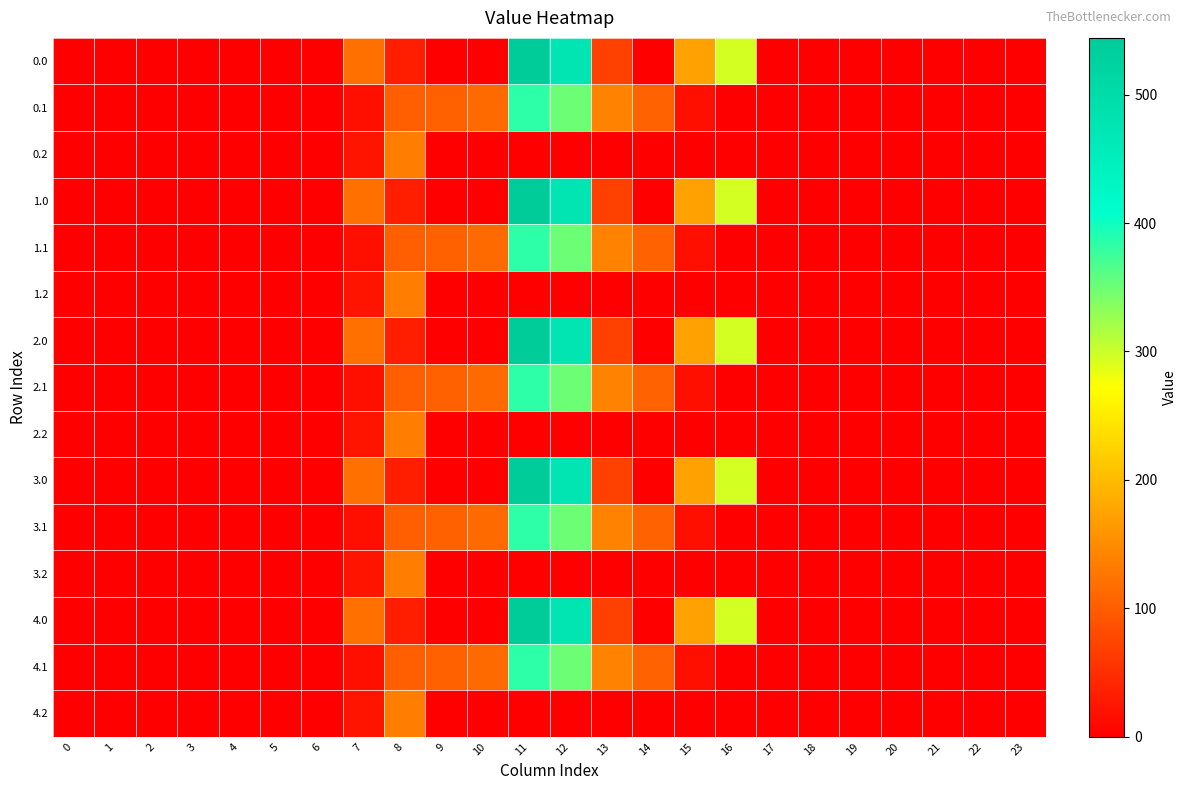

At which category is the sum across all series the highest?

11